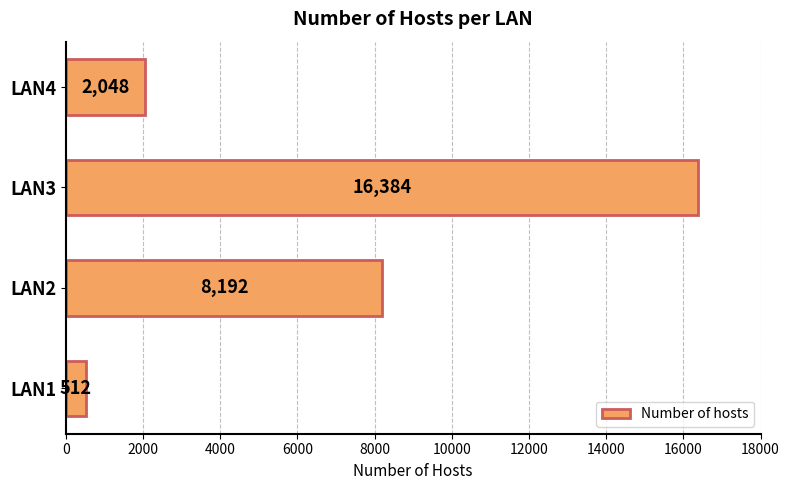

Count the number of data series in this chart.

1